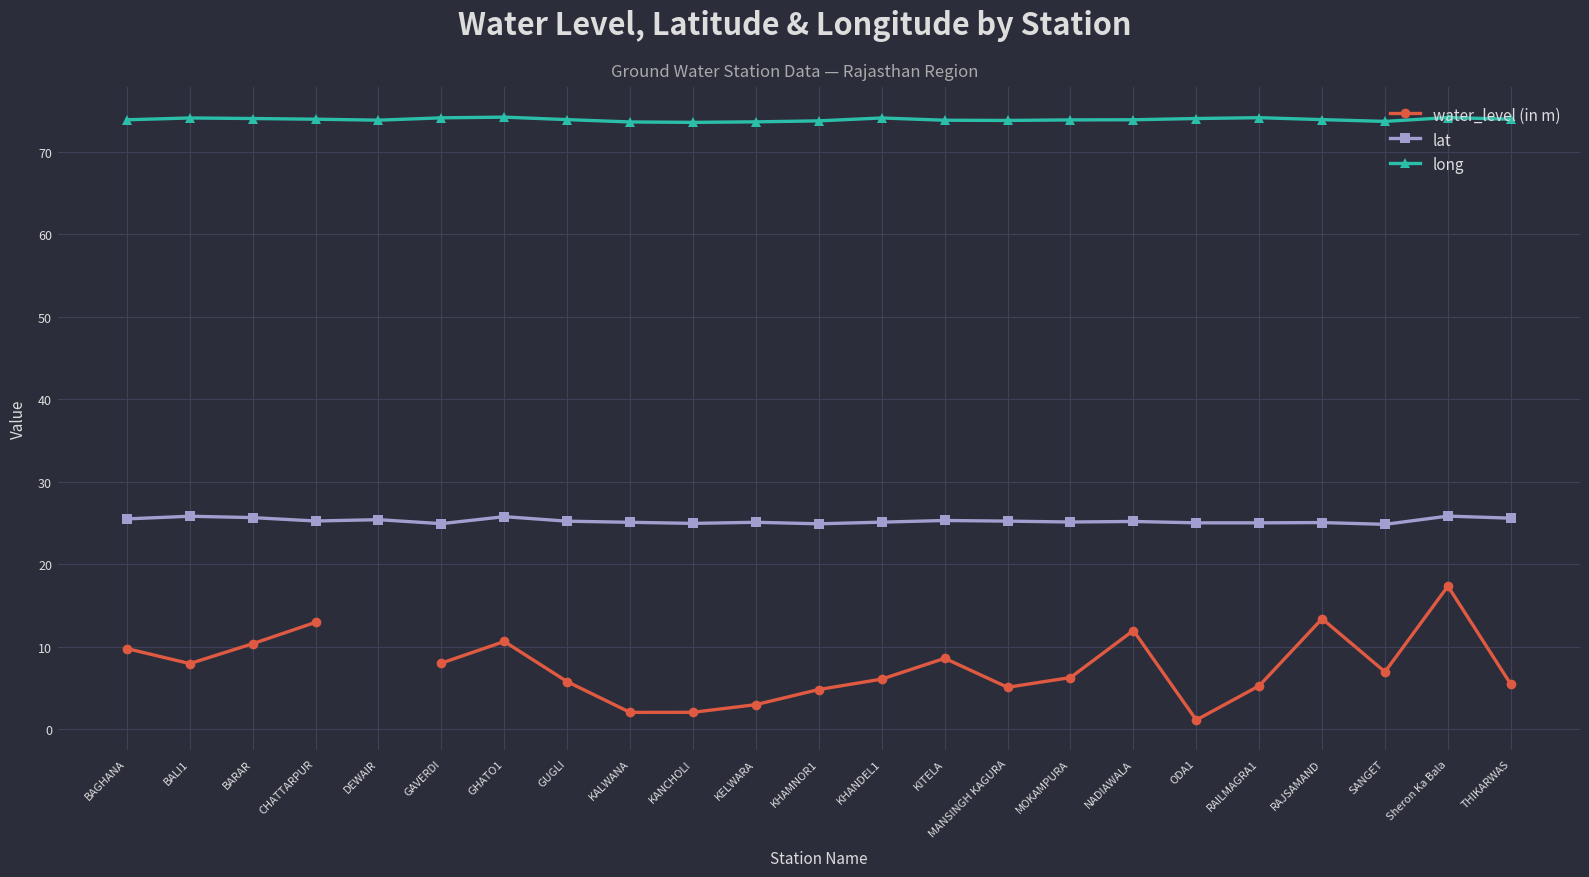

What is the sum of all lat values?

581.2